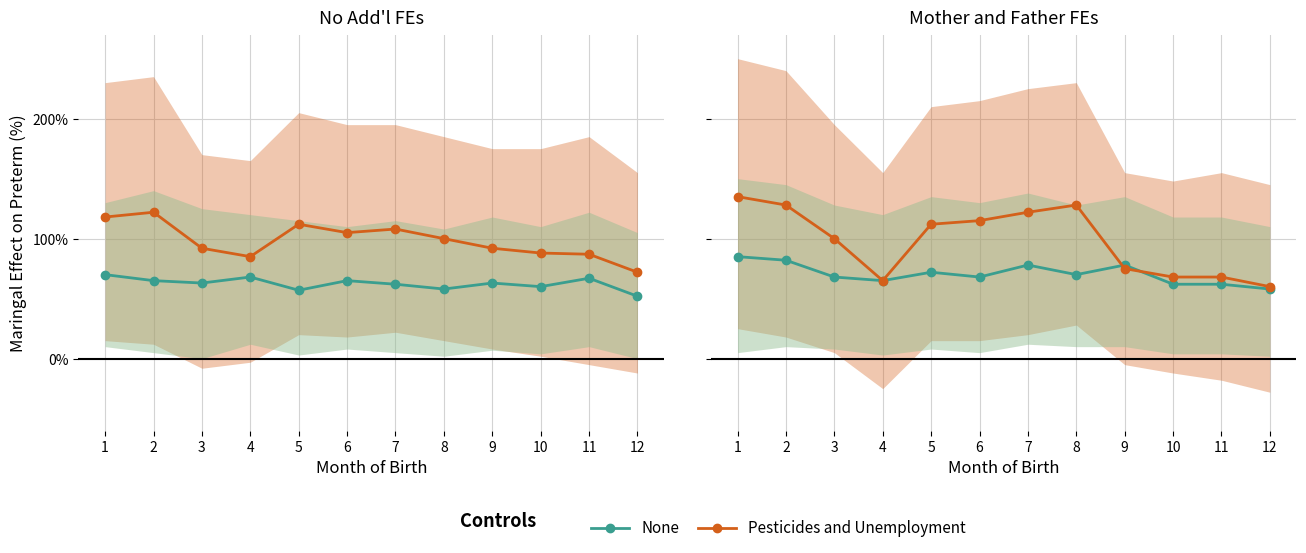

Does the chart display data point markers on the line(s)?

Yes